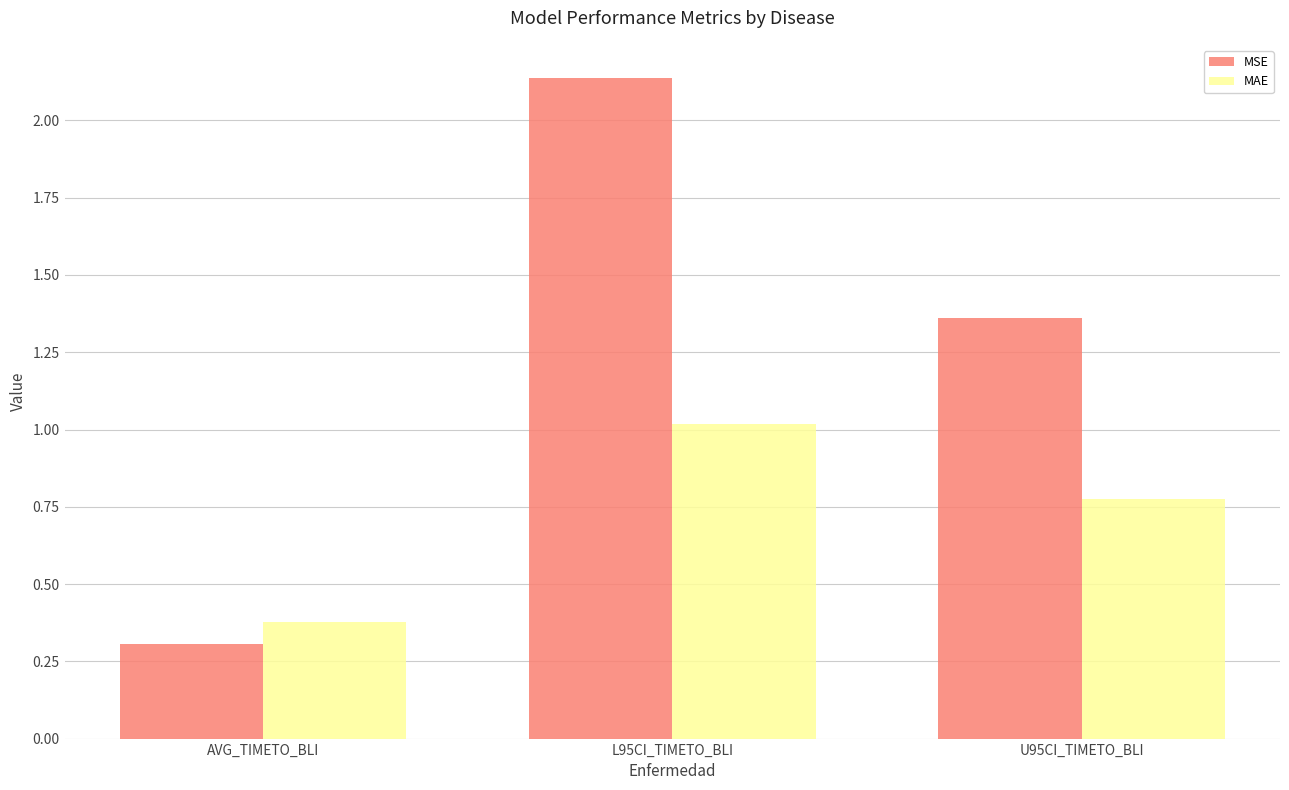

How many data points in MSE are less than 1?

1